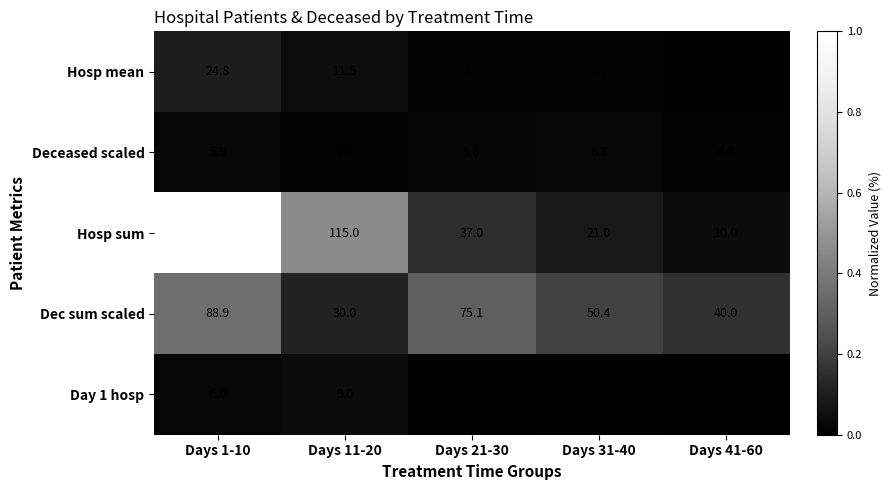

What is the greatest value displayed?

248.0